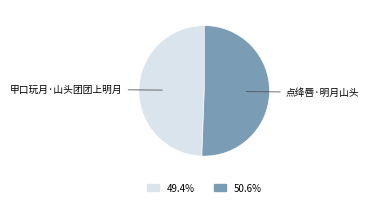

Is there any slice that represents more than half of the pie?

Yes